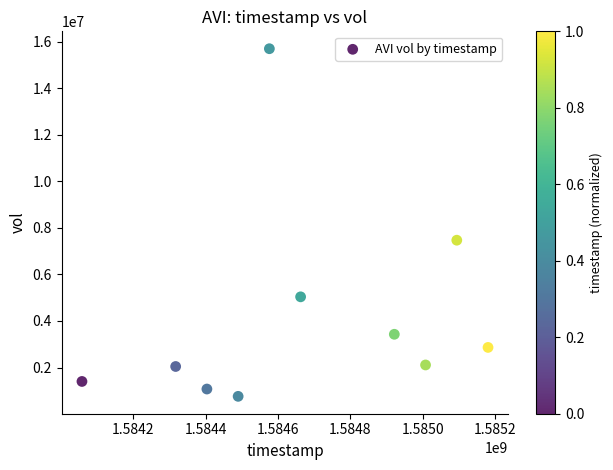

What Y value in the scatter plot is closest to 8228000?

7468900